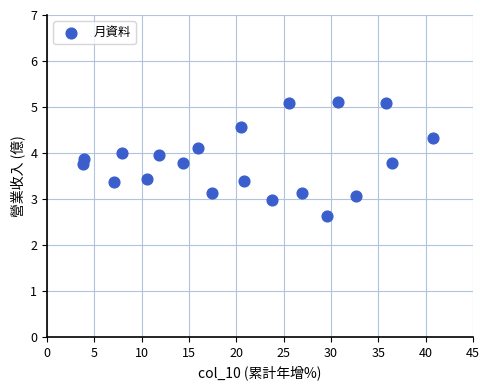

What is the range of X values (max minus min)?

37.0